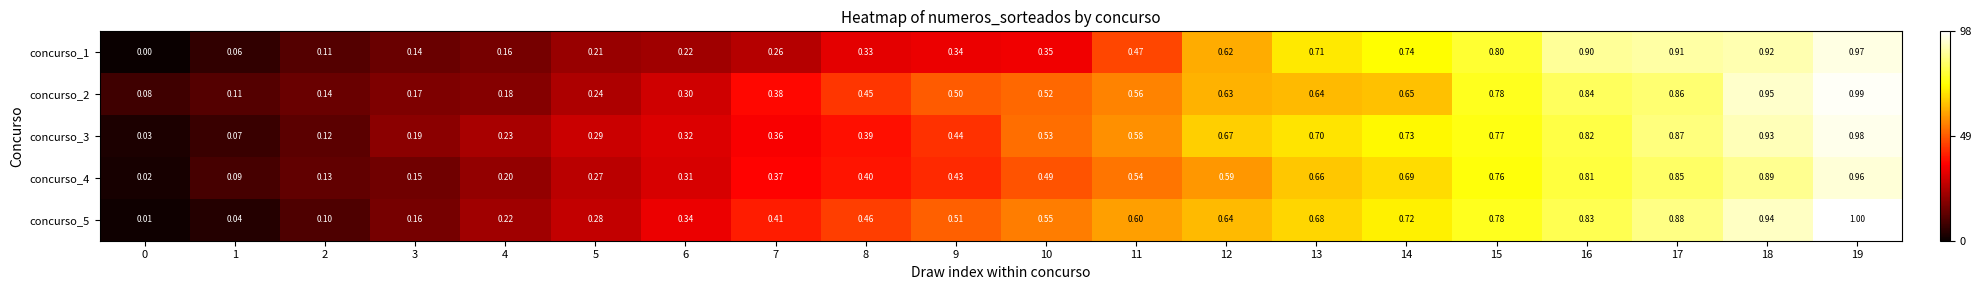

Is the value of concurso_1 at 14 greater than the value of concurso_3 at 3?

Yes